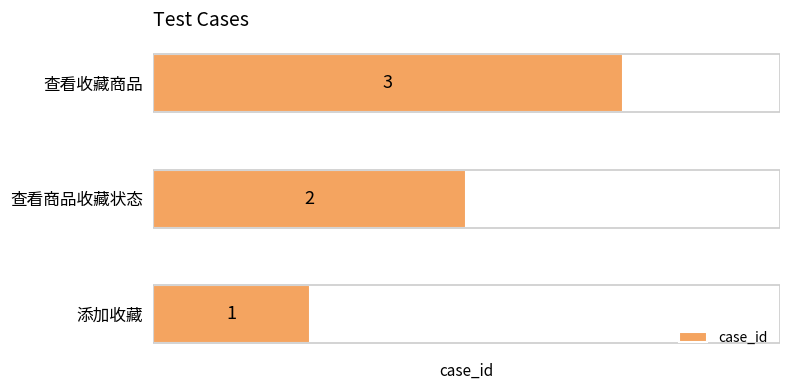

List the labels in order of value, smallest first.

添加收藏, 查看商品收藏状态, 查看收藏商品